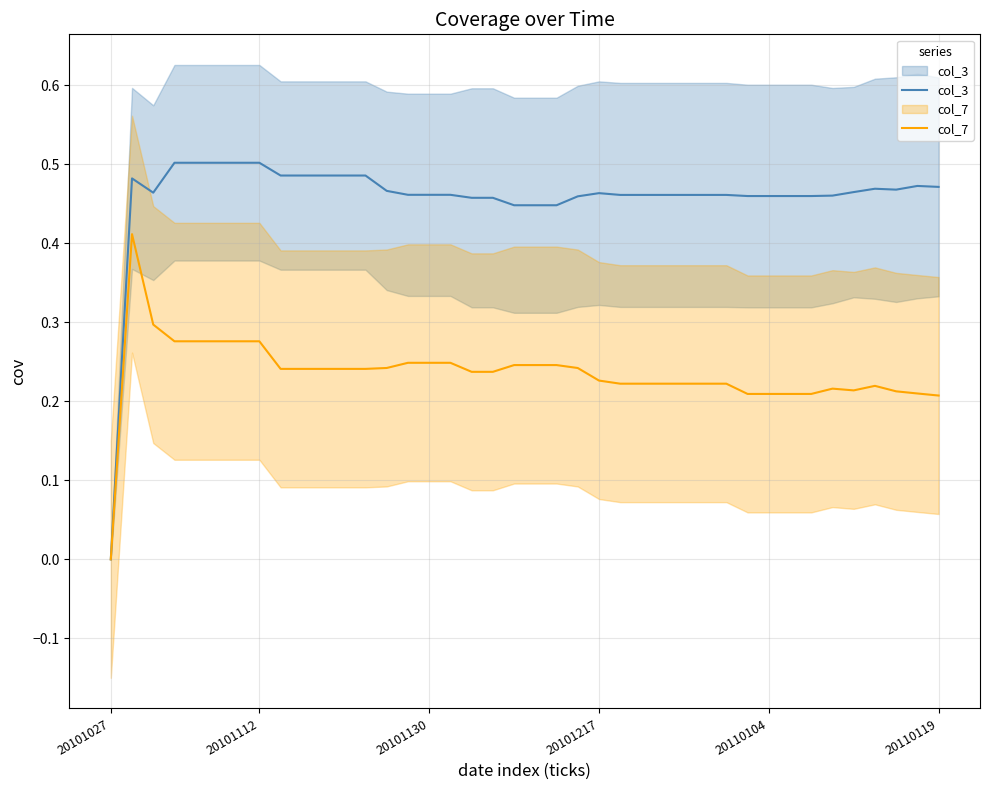

Rank the series at 20101217 from lowest to highest value.

col_7, col_3